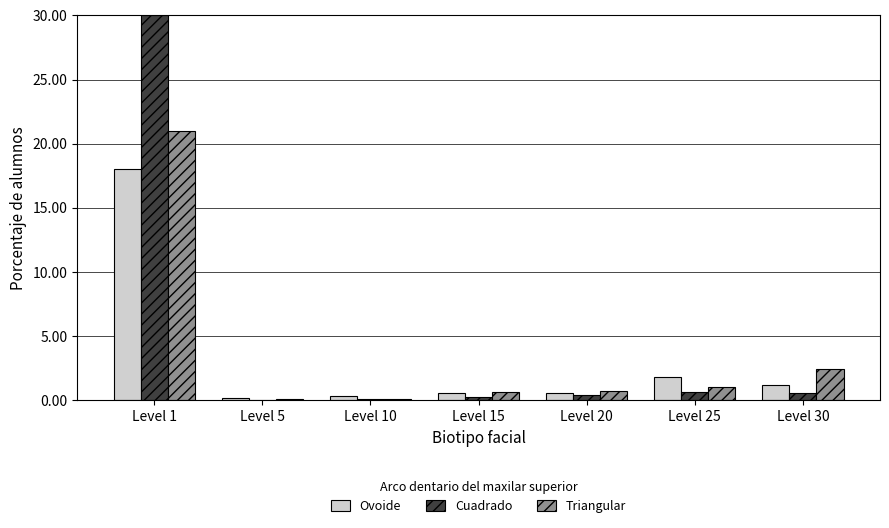

What is the total value across all series at Level 25?

3.5